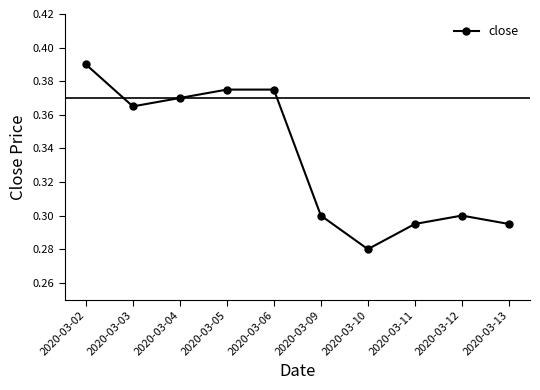

The chart shows a value of 0.2 at 2020-03-09. True or false?

False